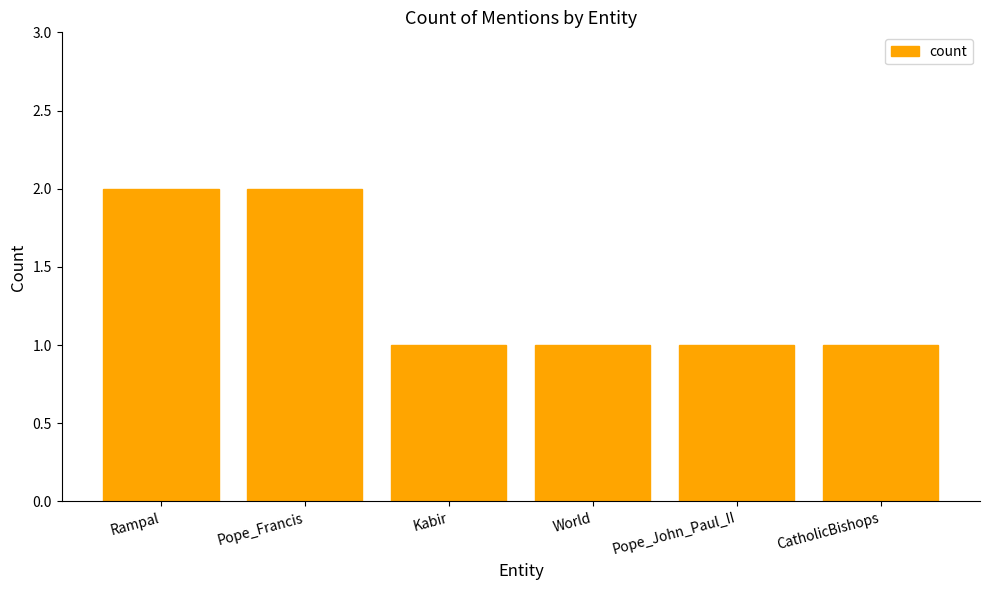

True or false: the data shows 2 at Rampal.

True